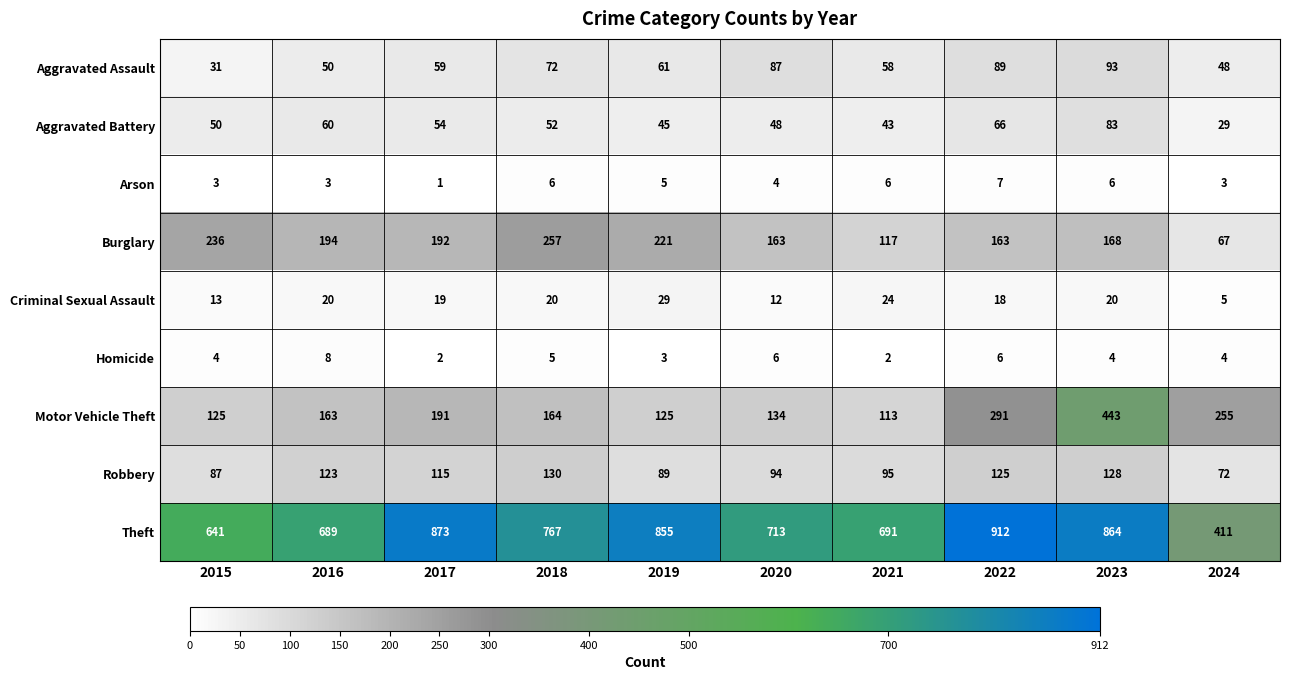

What is the greatest value displayed?

912